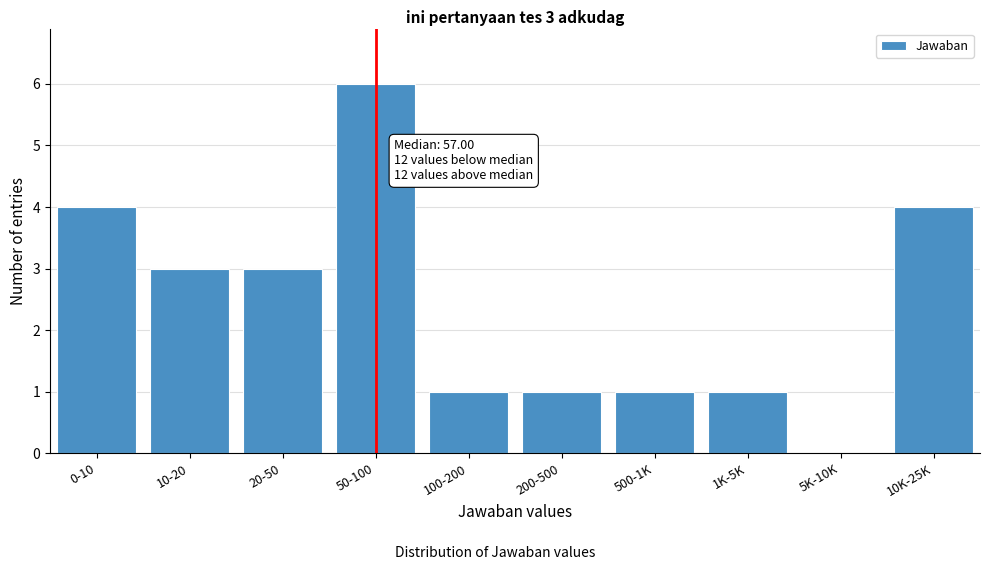

Reading right to left, what are all the values shown in this chart?

10K-25K=4	5K-10K=0	1K-5K=1	500-1K=1	200-500=1	100-200=1	50-100=6	20-50=3	10-20=3	0-10=4